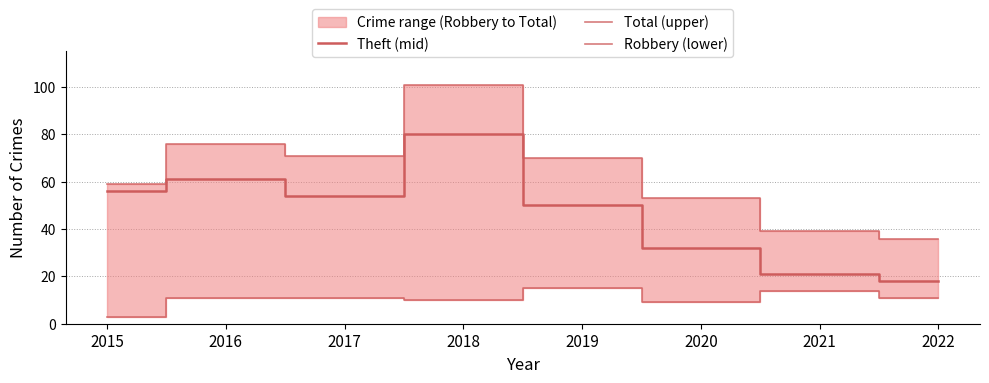

Is this an area chart (filled region under the line)?

No